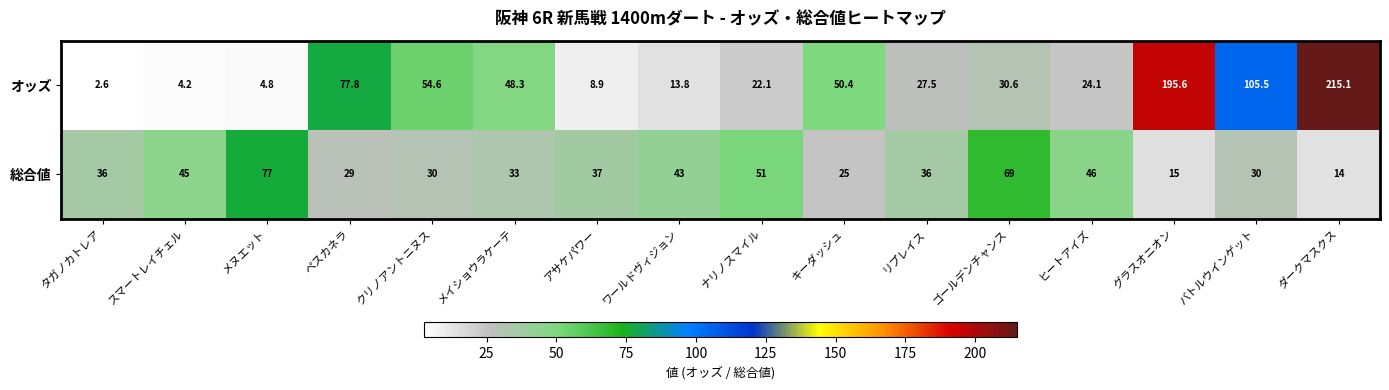

Read the 総合値 value at ワールドヴィジョン.

43.0